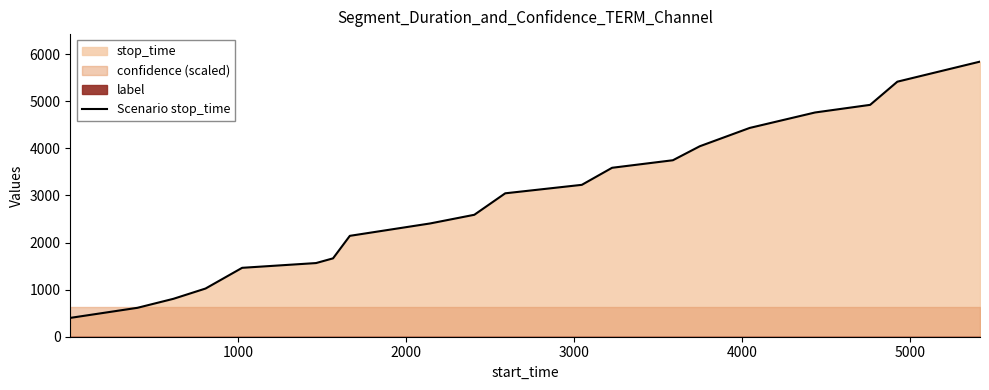

What is the lowest value of the Scenario stop_time series?

400